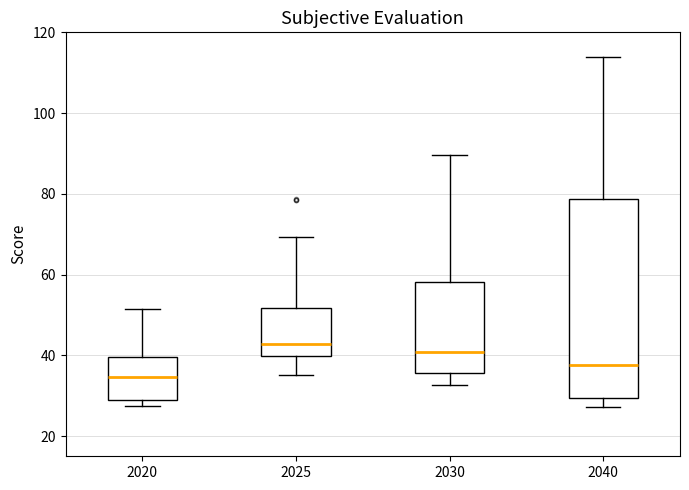

Where is the upper edge of the box at x = 2020 on the y-axis? The values are not printed on the chart, so give them approximately, as read against the axis.

40